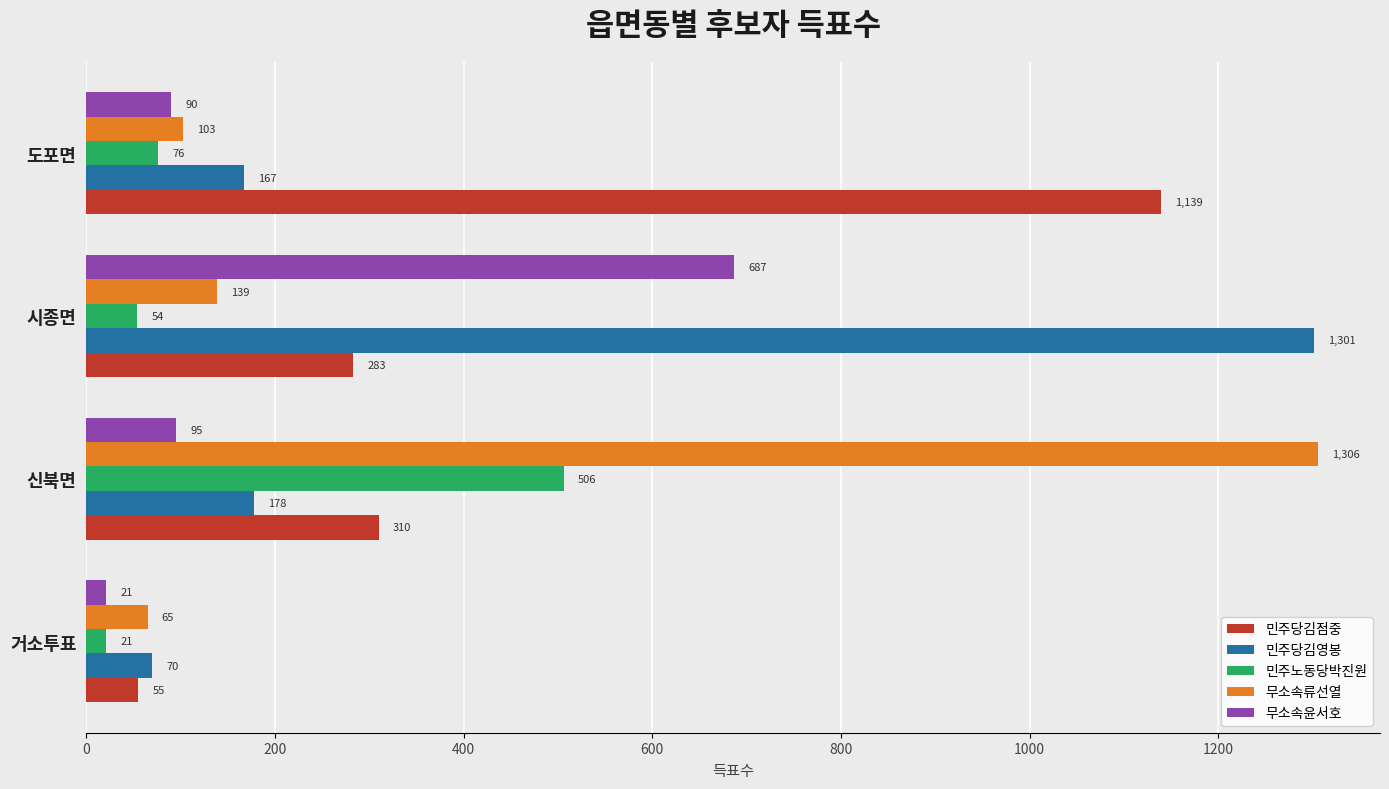

At which label is 민주당김영봉 closest to 685?

신북면